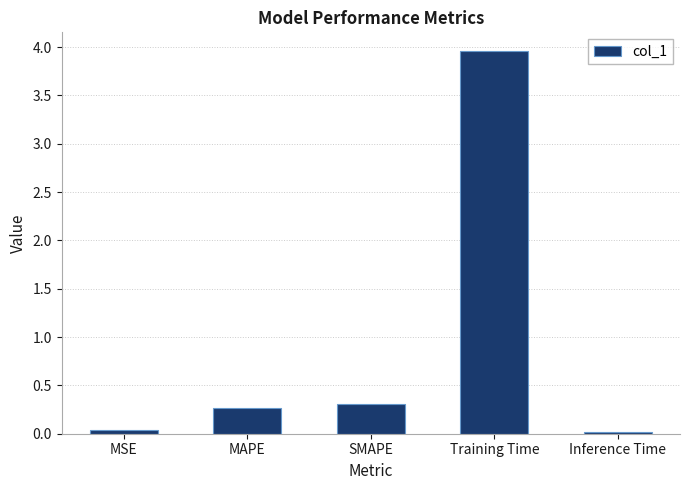

What is the change in value from MAPE to Training Time?

+3.7